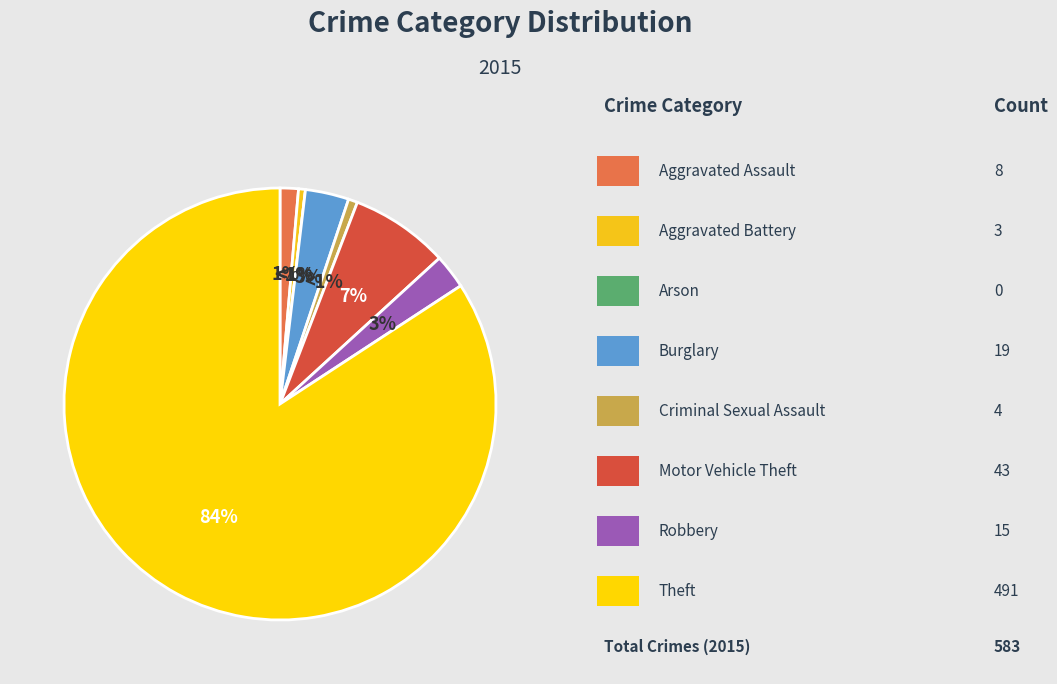

Is there any slice that represents more than half of the pie?

Yes